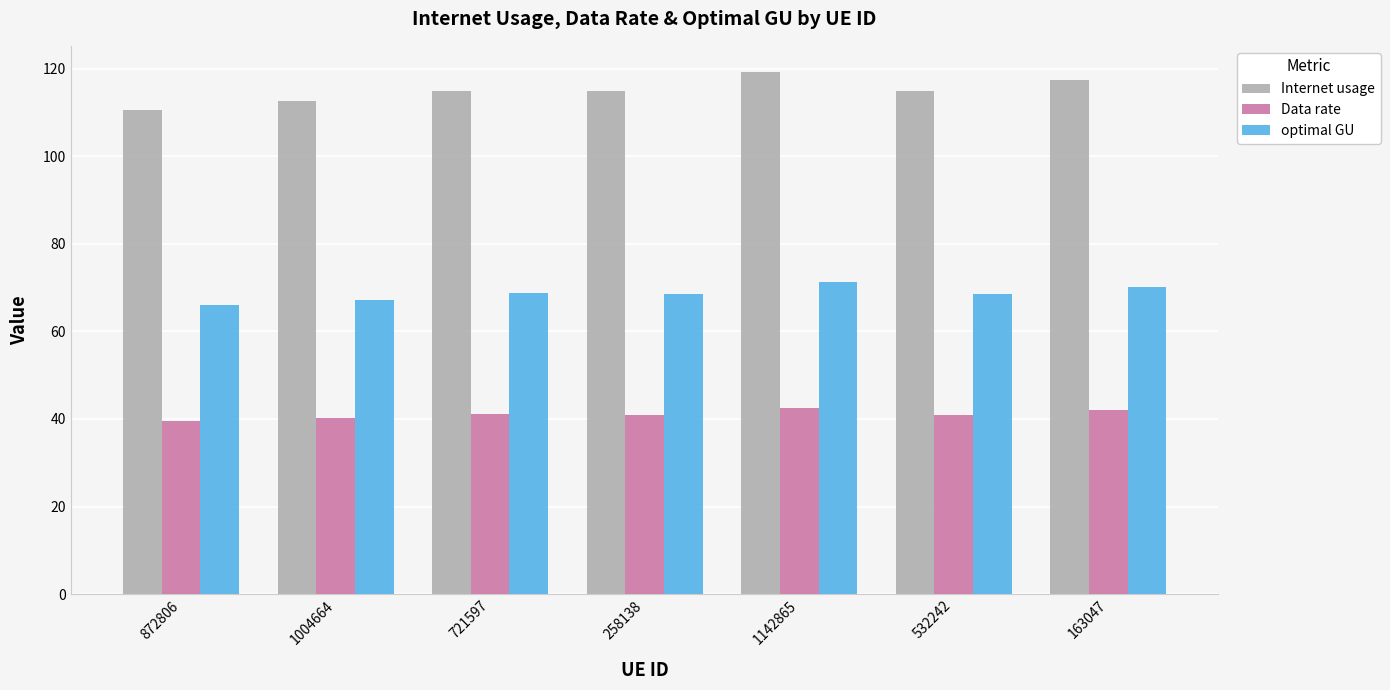

How many data points in Internet usage are less than 114?

2